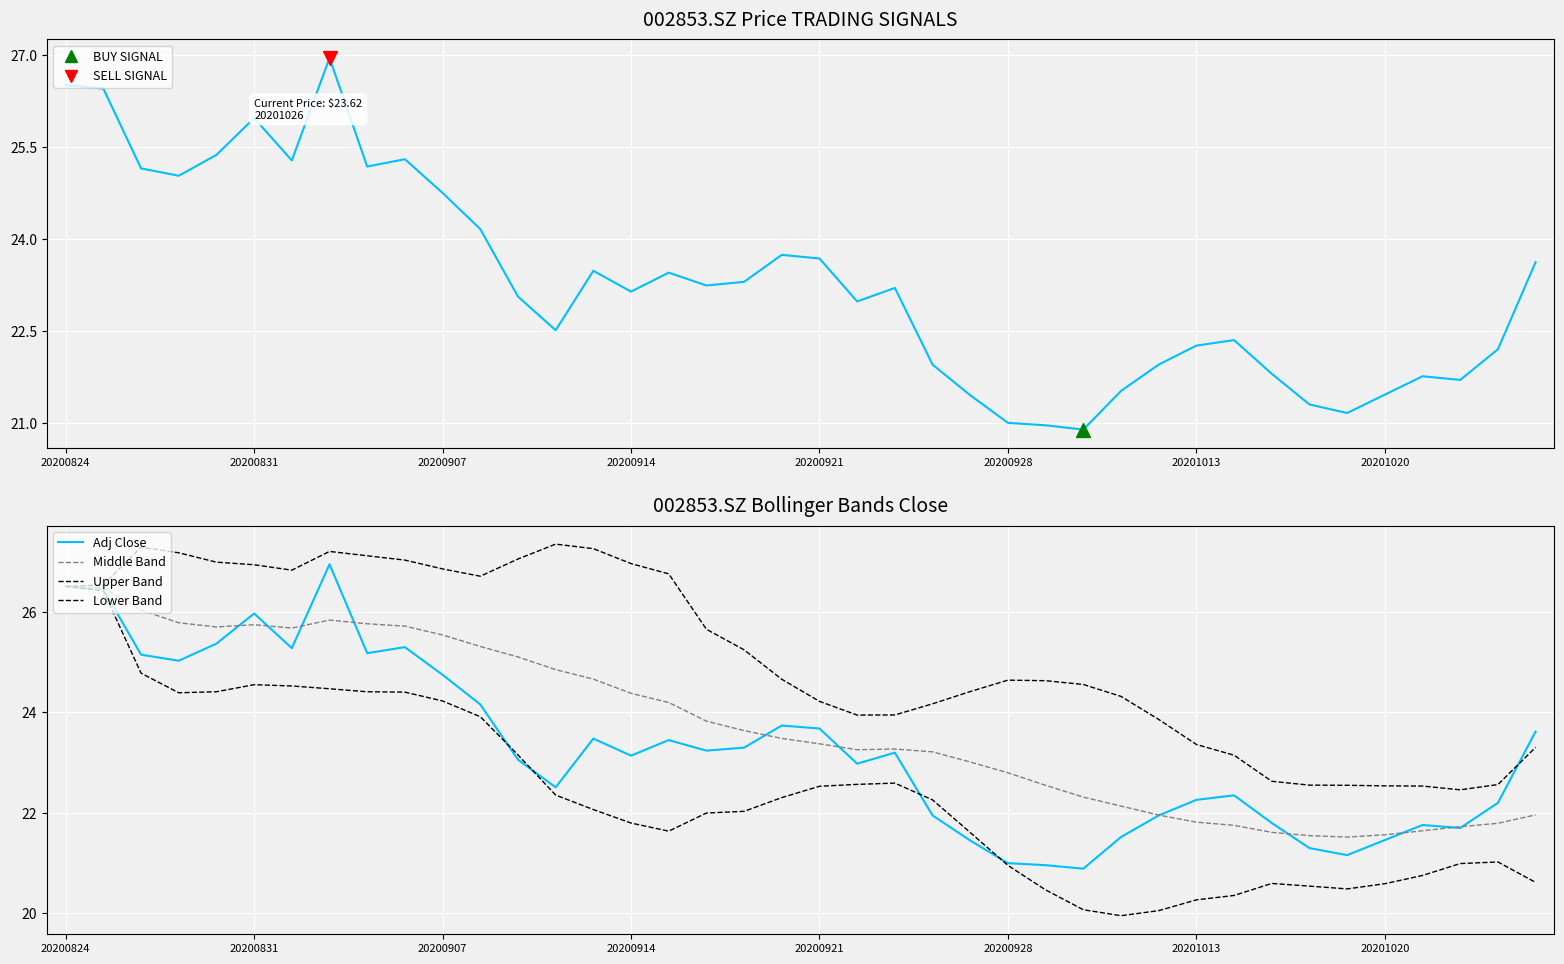

Which series has the widest spread of Y values?

Lower Band